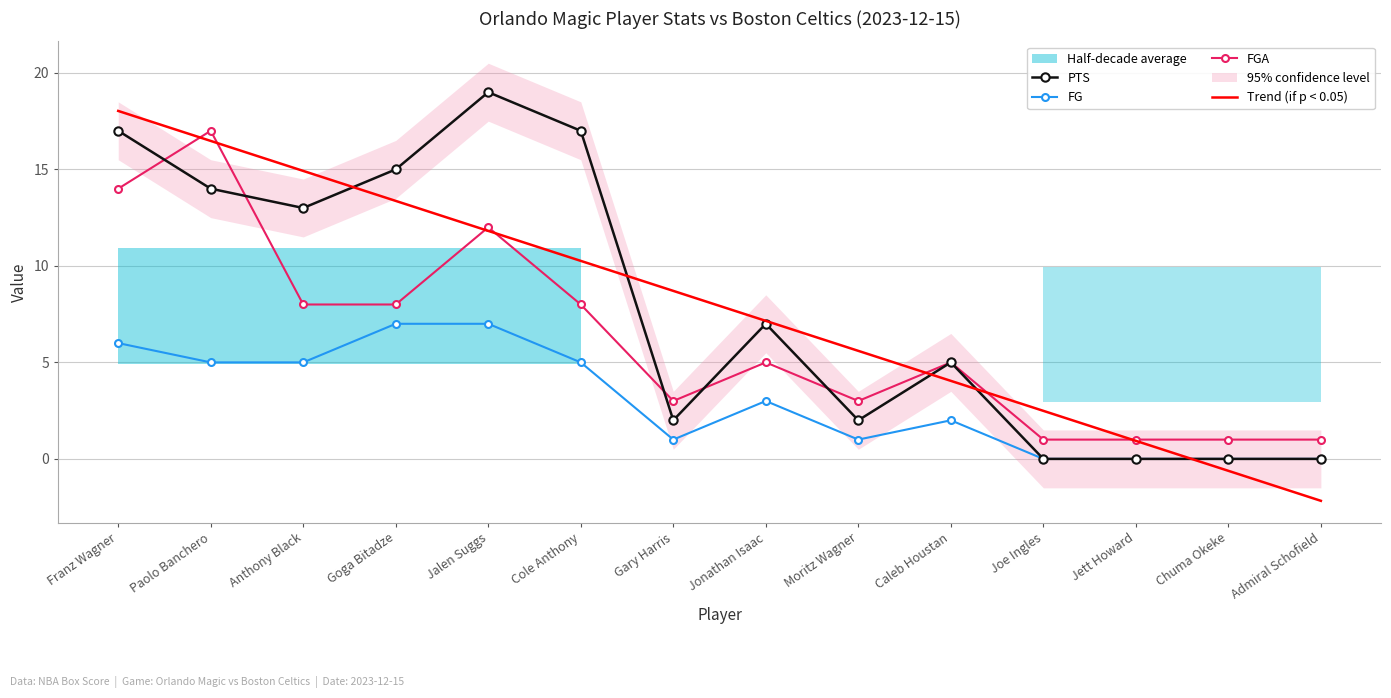

True or false: FG and FGA cross at least once.

False